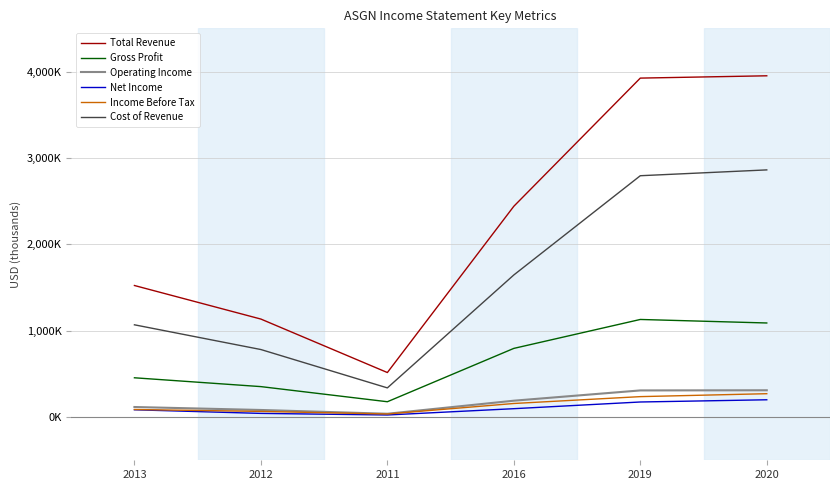

Rank the categories by Operating Income value from lowest to highest.

2011, 2012, 2013, 2016, 2019, 2020